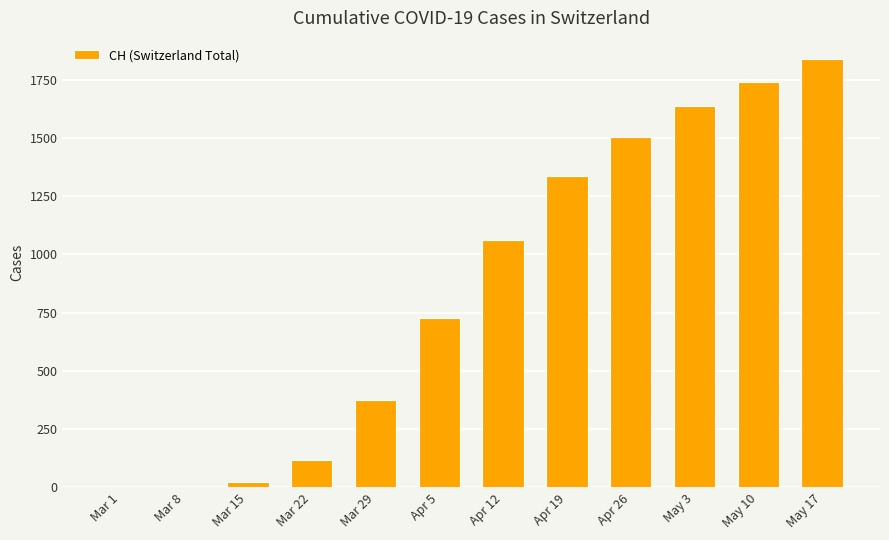

Which label corresponds to the largest value in the chart?

May 17